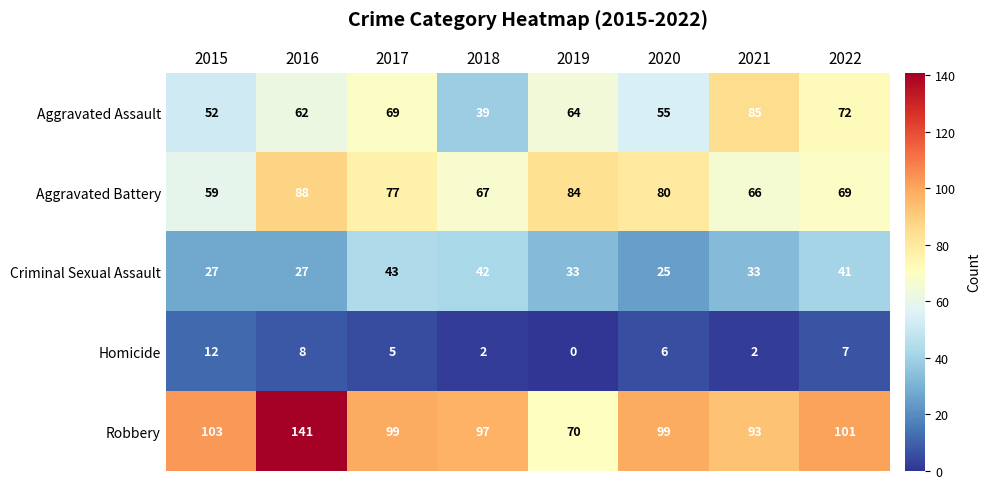

The Aggravated Assault series shows 69 at 2017. True or false?

True